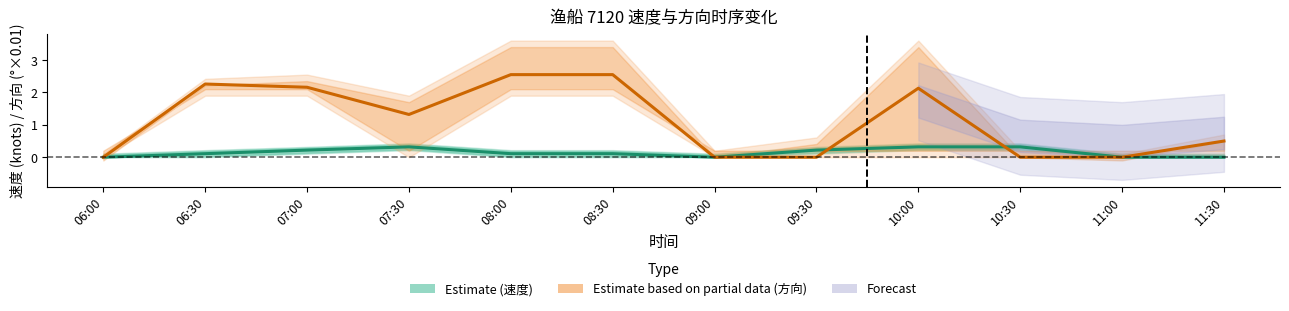

At which label is Estimate based on partial data (方向) closest to 1?

07:30